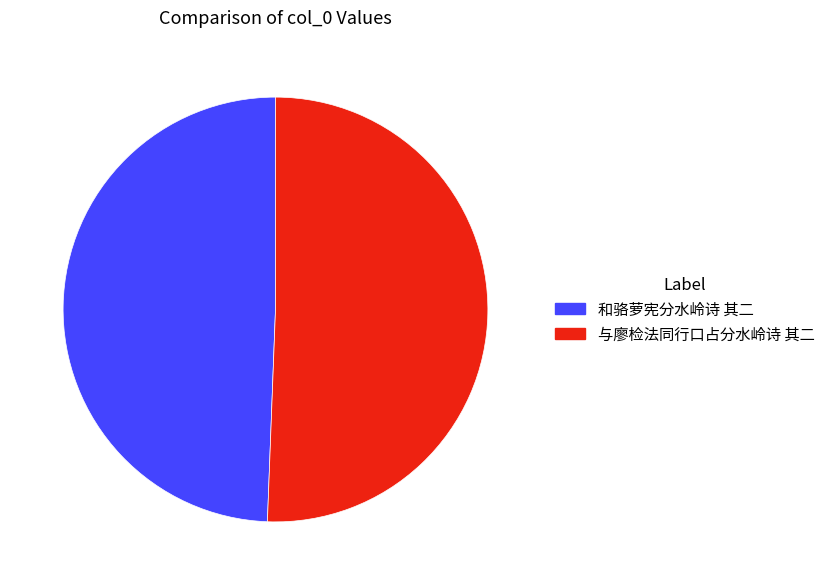

Is there any slice that represents more than half of the pie?

Yes